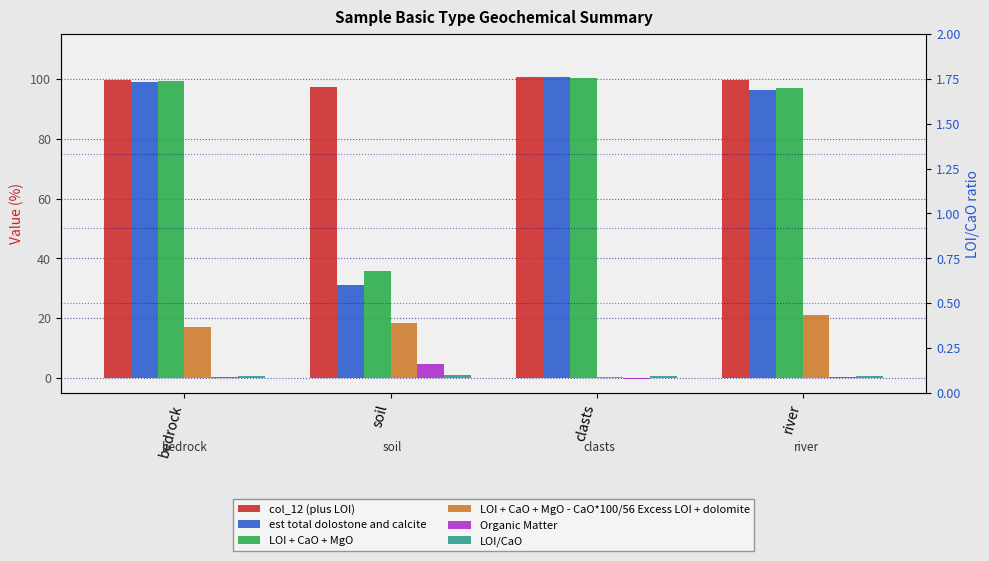

What is the minimum value for LOI/CaO?

0.8